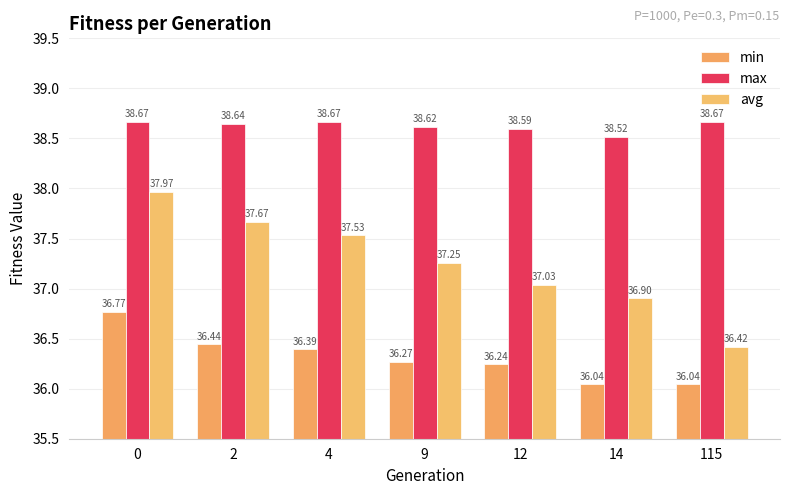

Rank the series by their maximum value, from highest to lowest.

max, avg, min